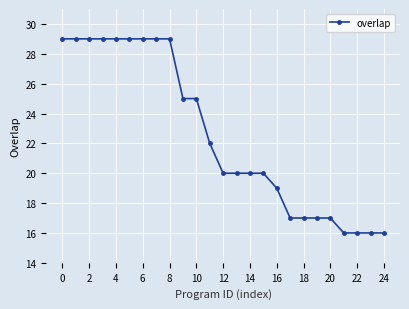

What is the difference between the maximum and minimum values?

13